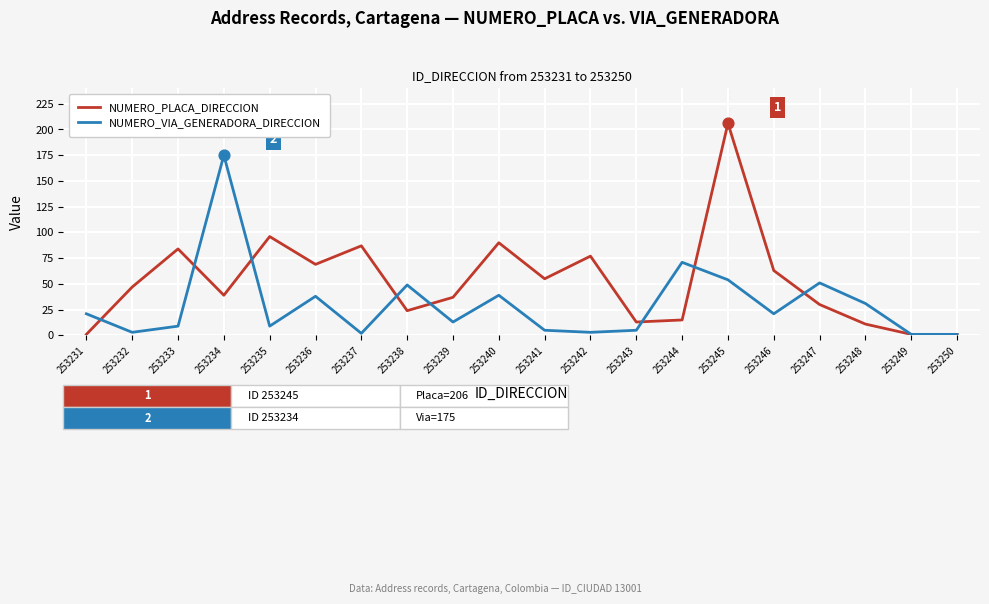

At which category is the sum across all series the highest?

253245